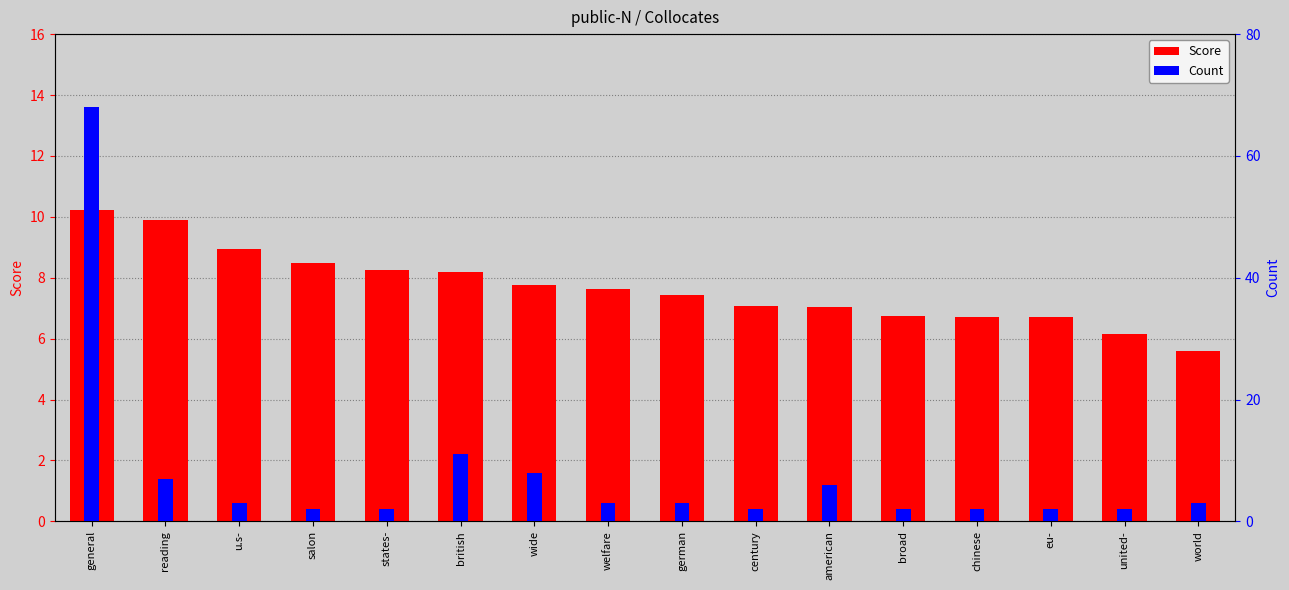

List the series in order of their peak value, lowest first.

Score, Count